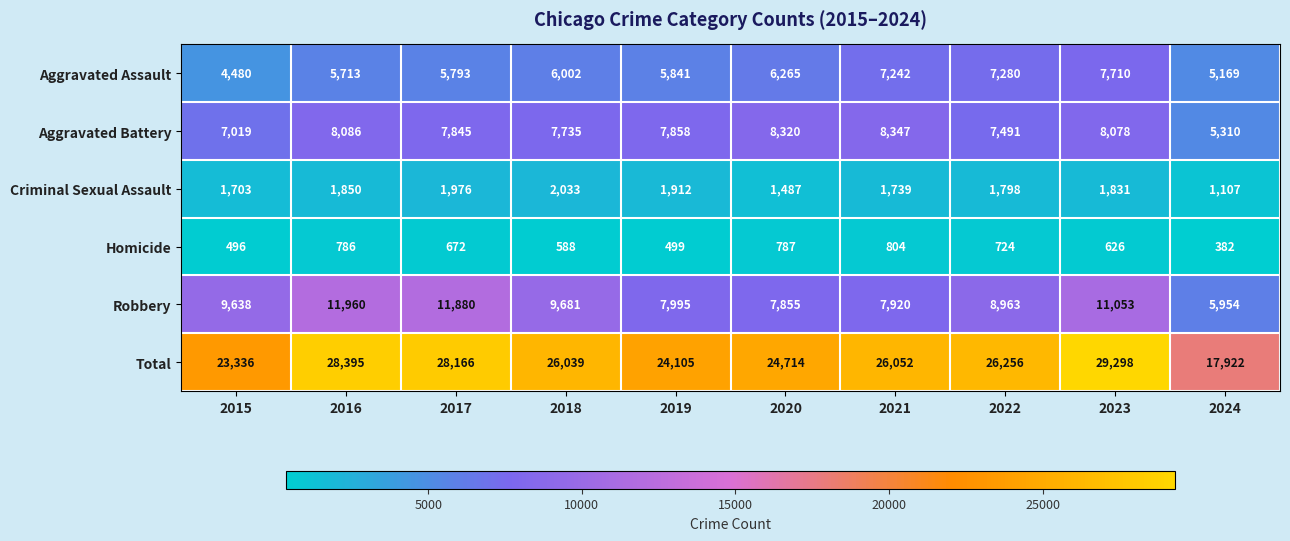

The value of Criminal Sexual Assault at 2016 is 1850. True or false?

True